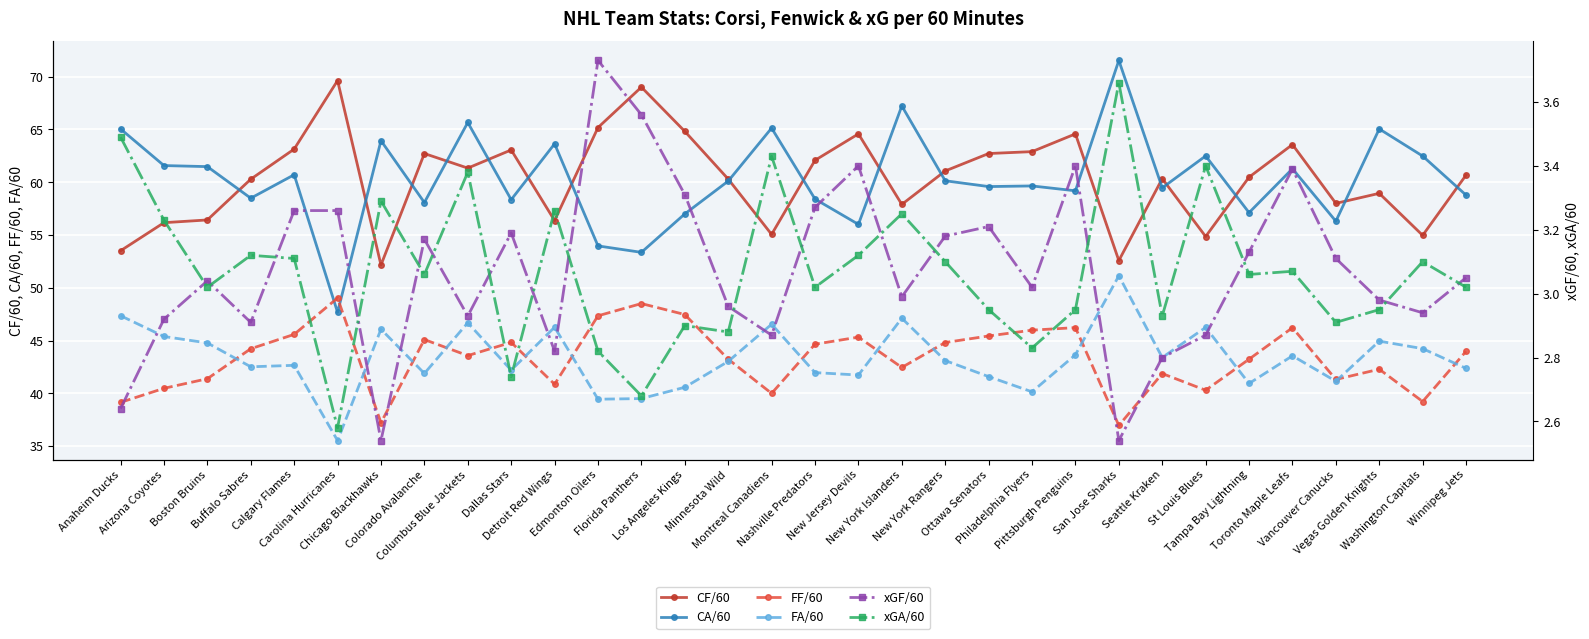

What position from the left is Toronto Maple Leafs?

28